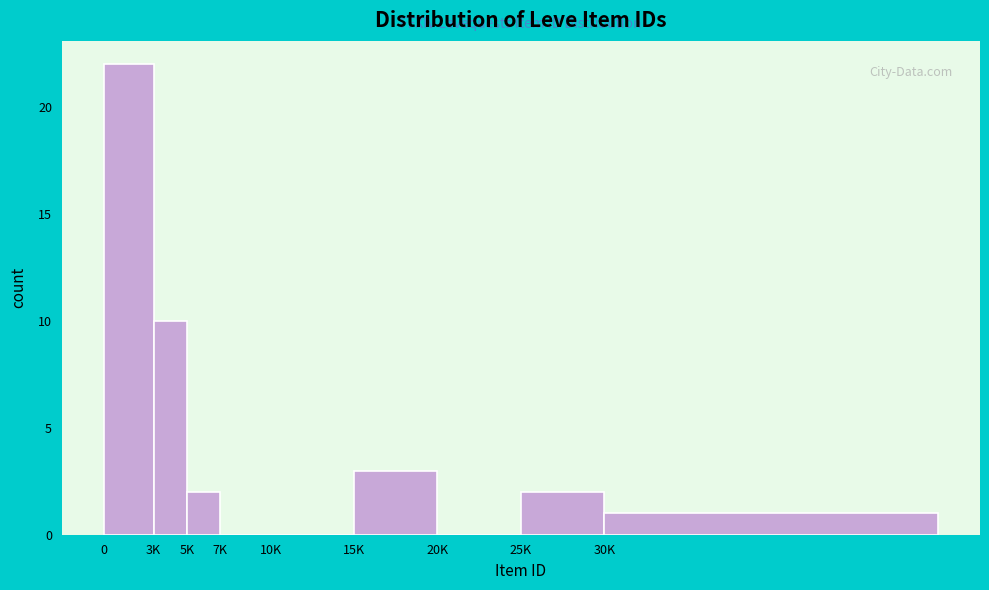

Reading right to left, extract all data points from this chart.

30K=1	25K=2	20K=0	15K=3	10K=0	7K=0	5K=2	3K=10	0=22